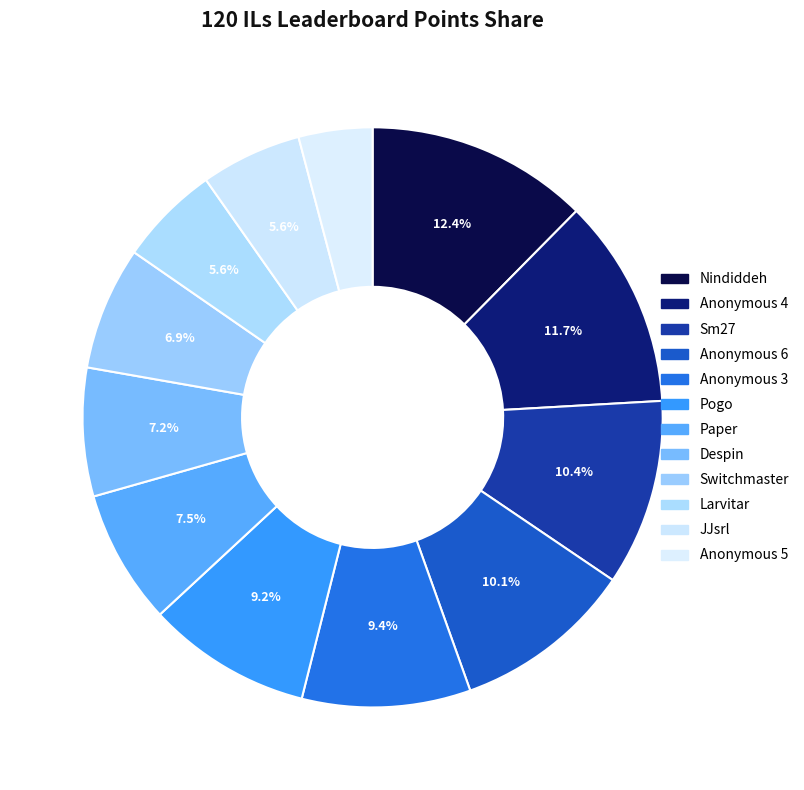

To the nearest percent, what portion does Despin represent?

7%